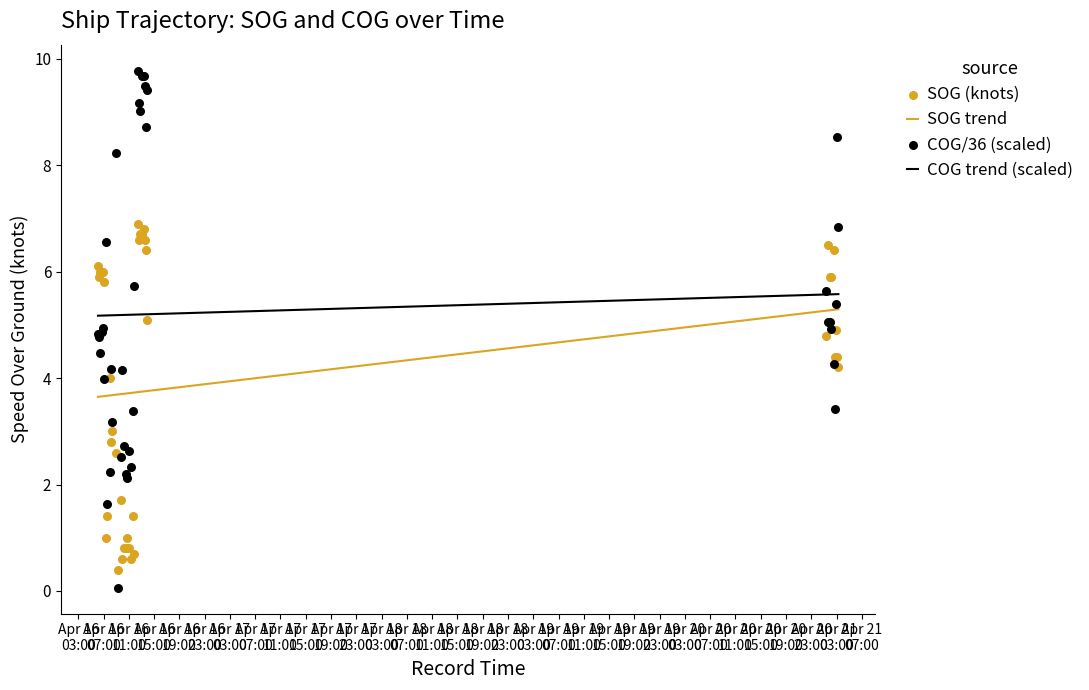

Which has a higher value, 2024-04-16 11:20:24 or 2024-04-16 07:03:23?

2024-04-16 07:03:23